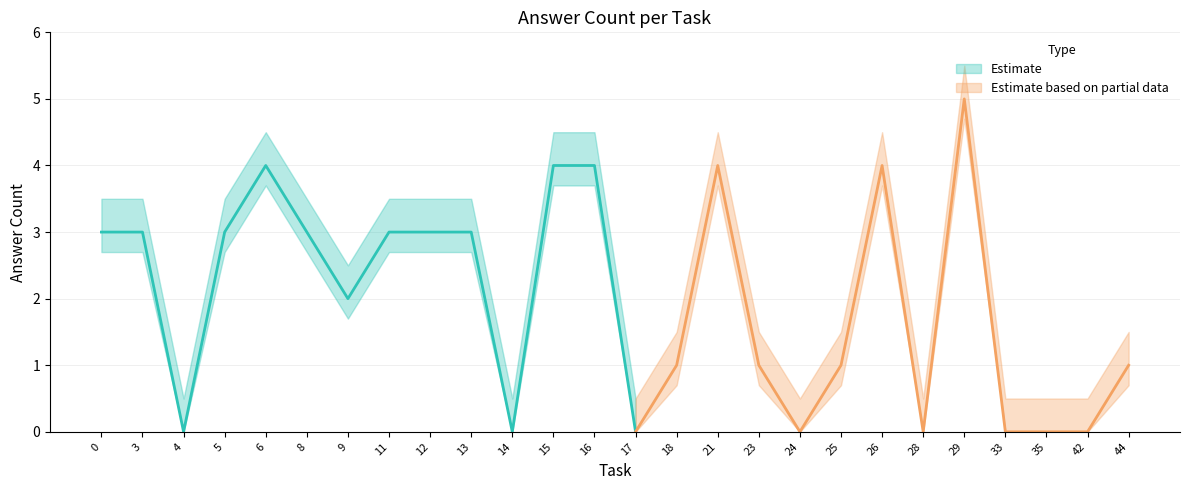

Where is the first local maximum for lower_band?

6